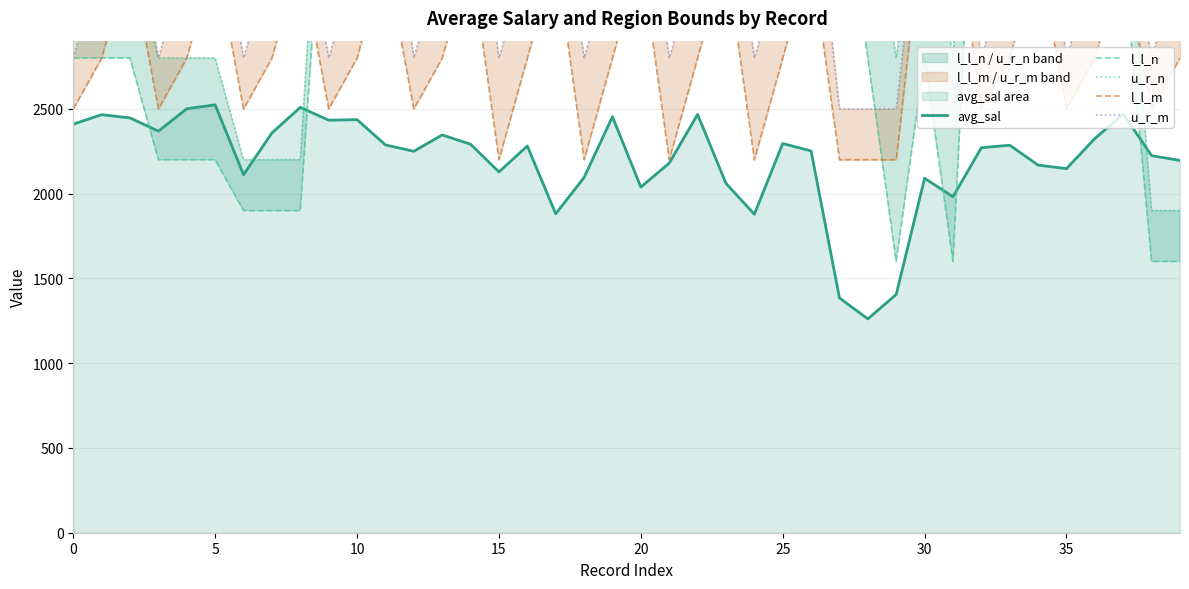

Count the number of data series in this chart.

5